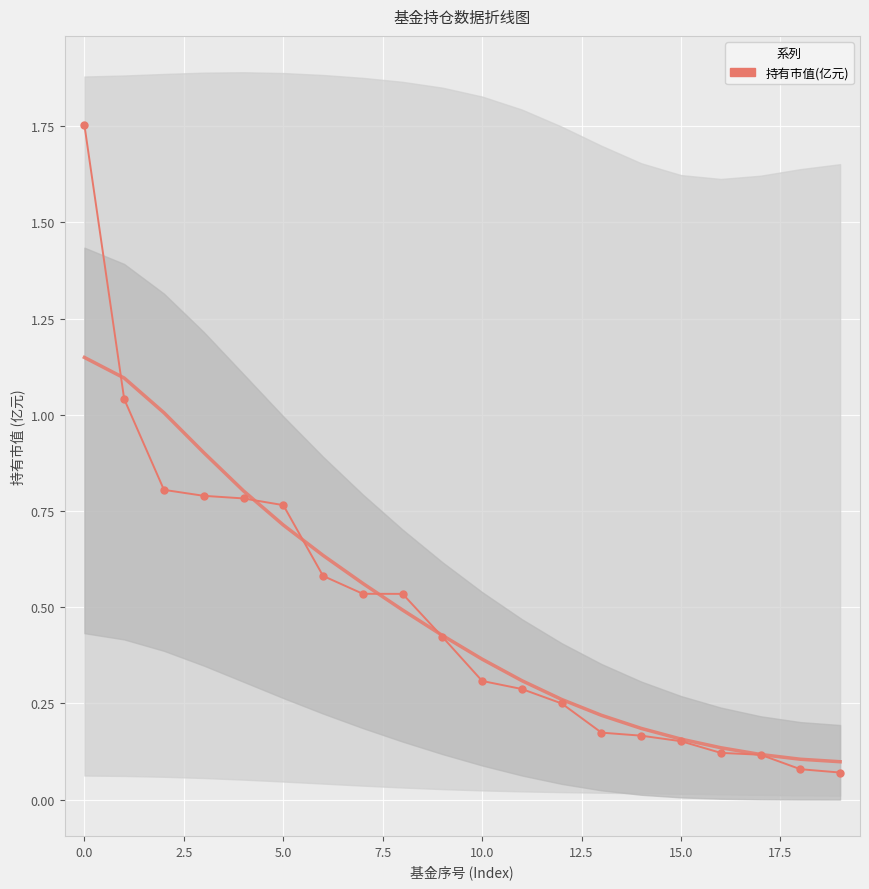

Rank the series by their maximum value, from highest to lowest.

持有市值(亿元), 趋势线